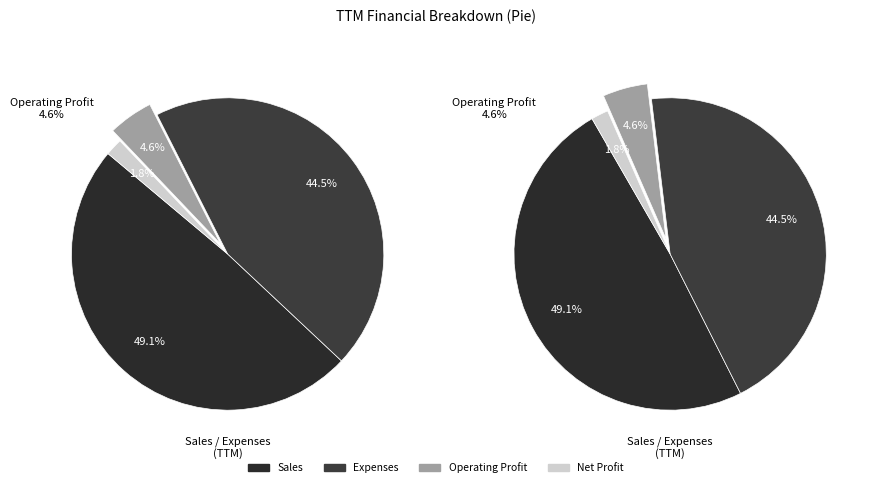

How many slices are in this pie chart?

8